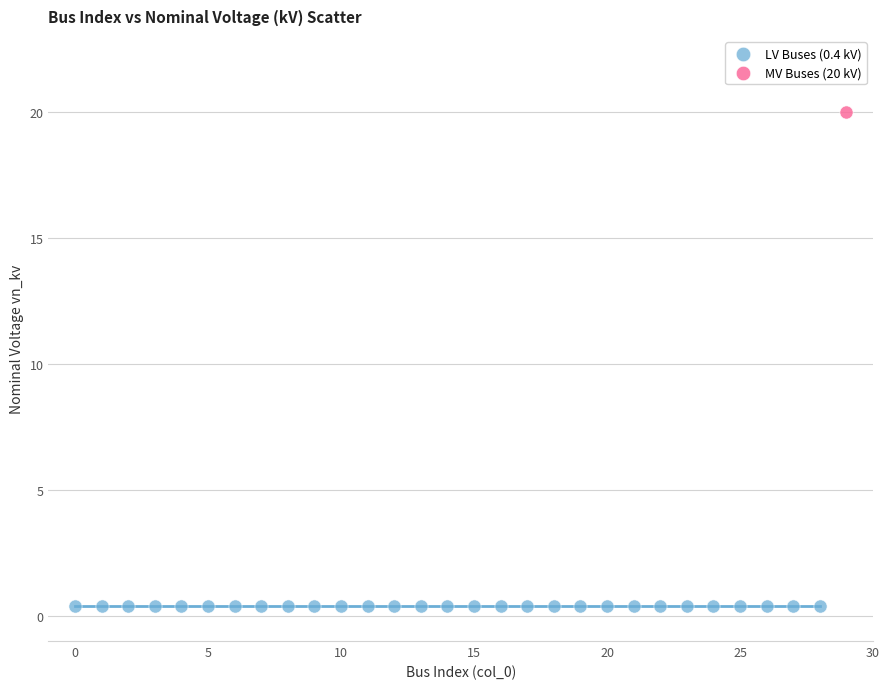

What are all the series names shown in the legend?

LV Buses (0.4 kV), MV Buses (20 kV)